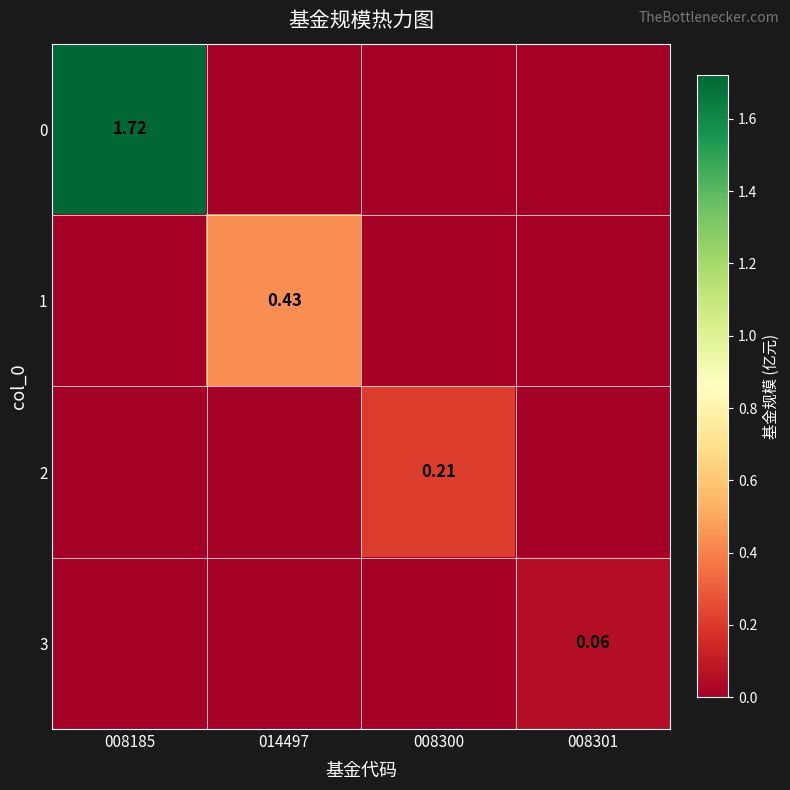

At which label does 3 reach its peak?

008301